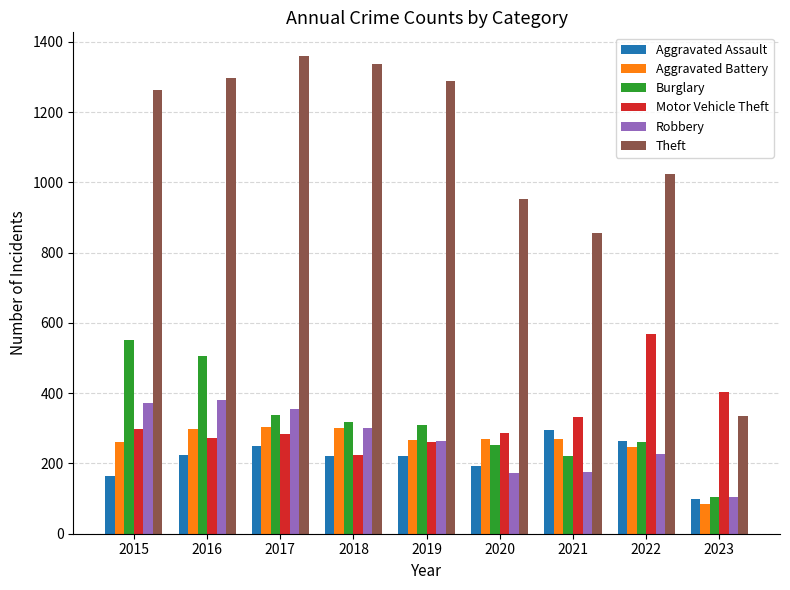

The Aggravated Battery series shows 155 at 2017. True or false?

False